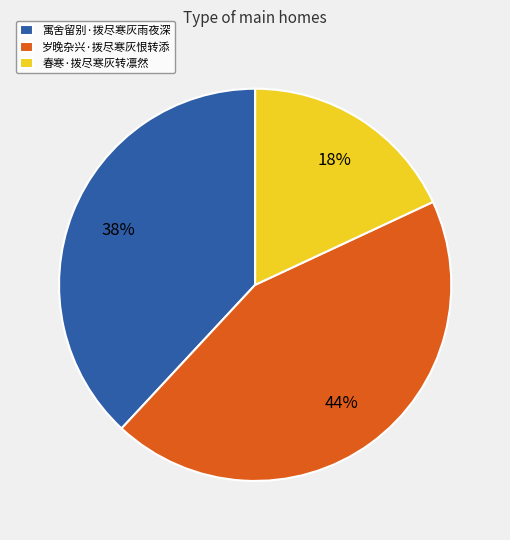

What is the largest slice in the pie chart?

岁晚杂兴·拨尽寒灰恨转添